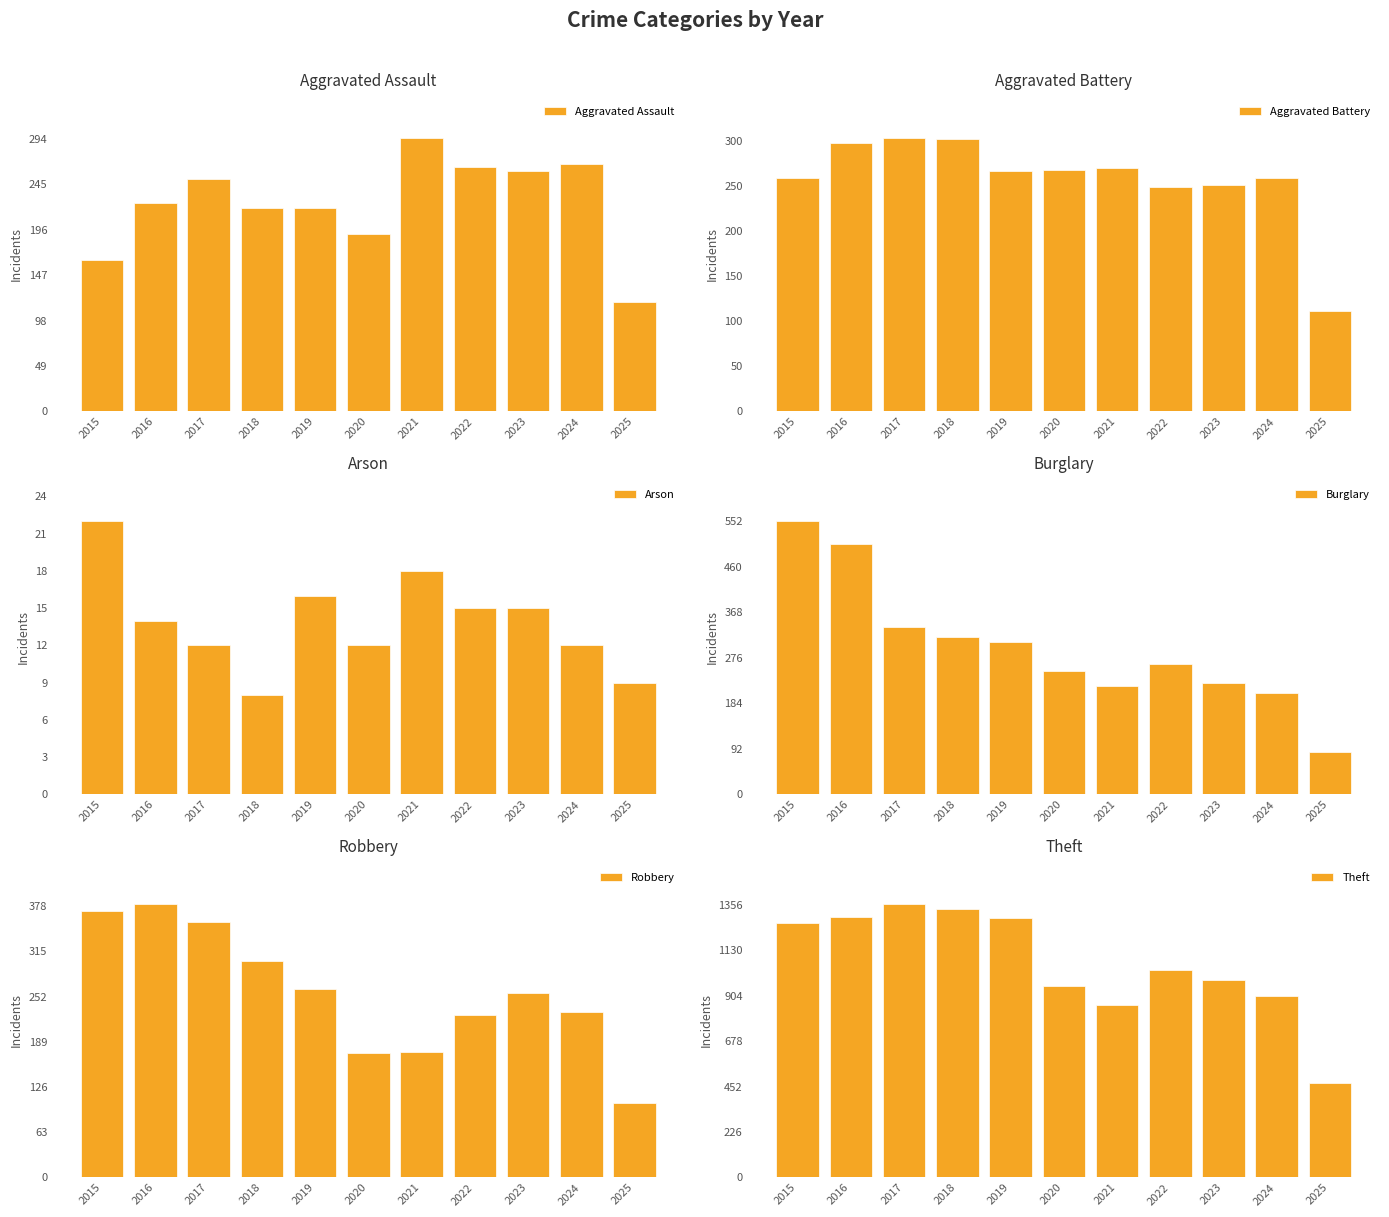

Which series has the widest spread of values?

Theft